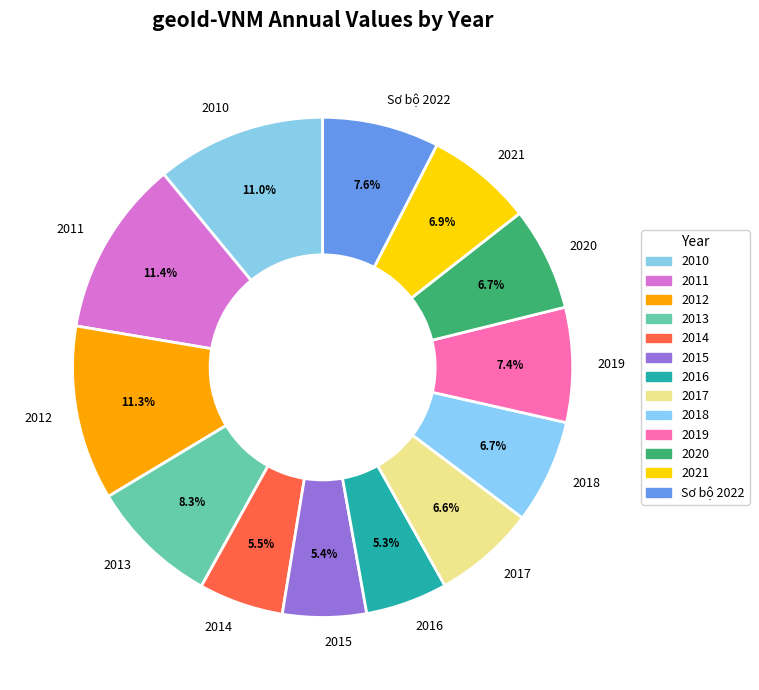

Does 2016 represent more than half of the total?

No